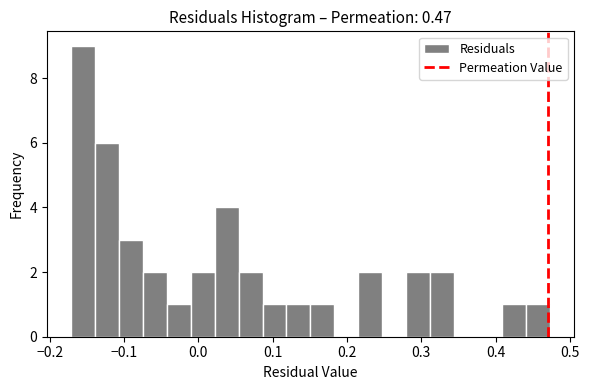

Read against the x-axis, roughly where is the centre of the tallest bar?

-0.16